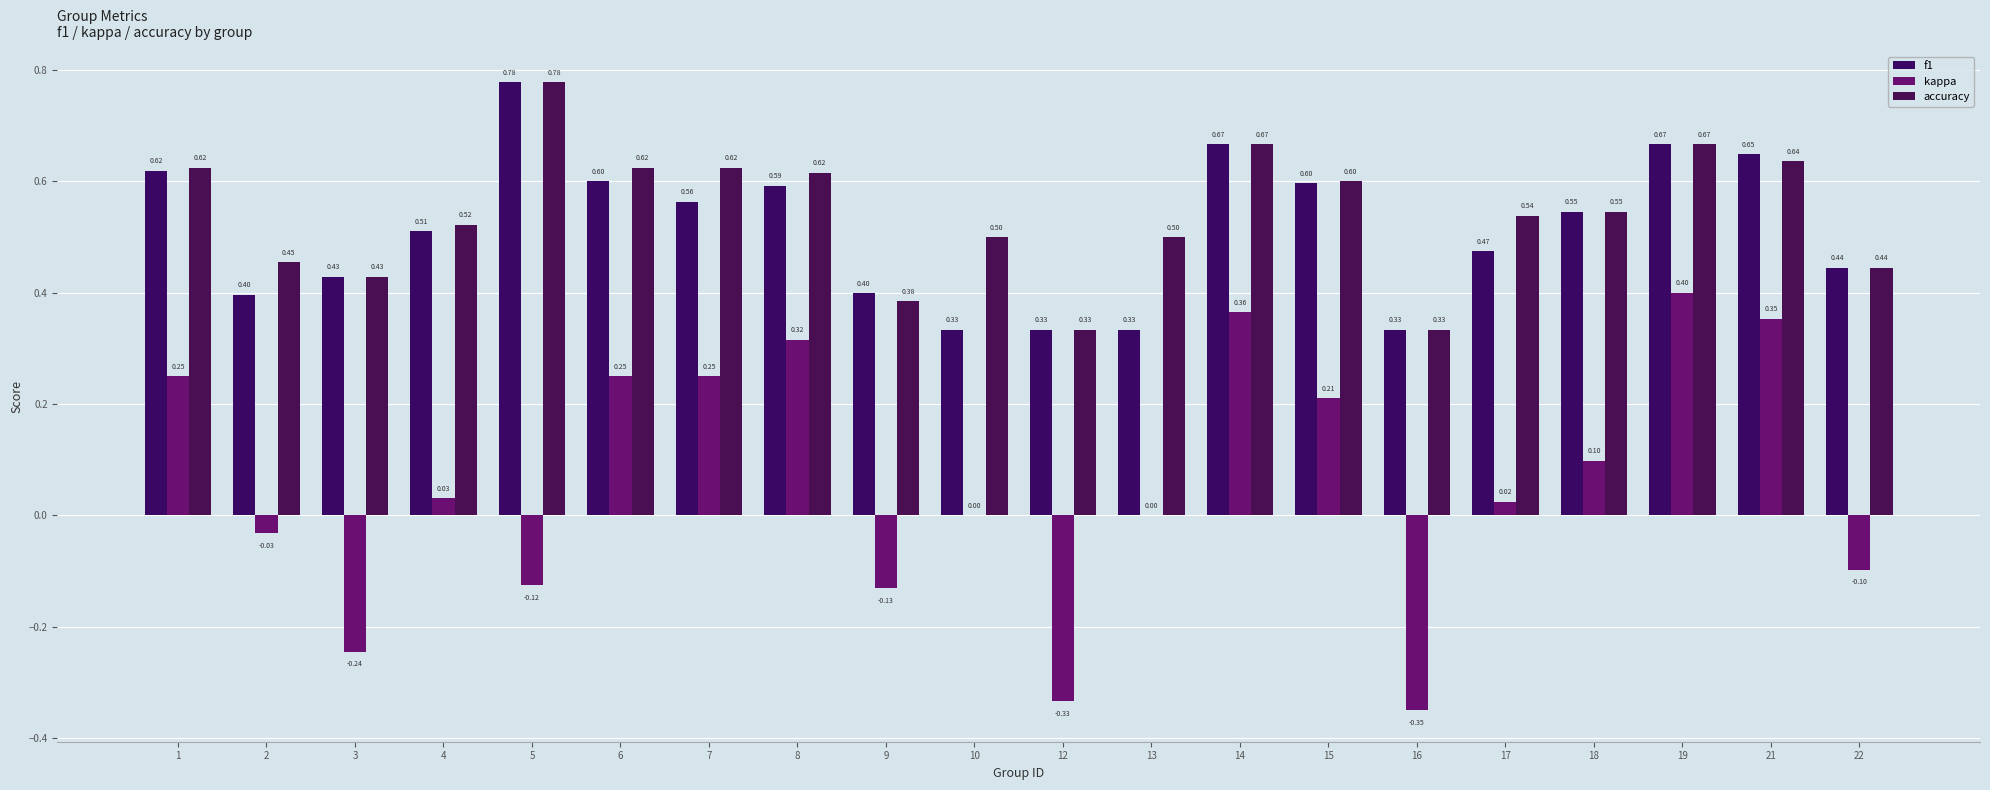

Is it true that kappa equals -0.2 at 22?

False